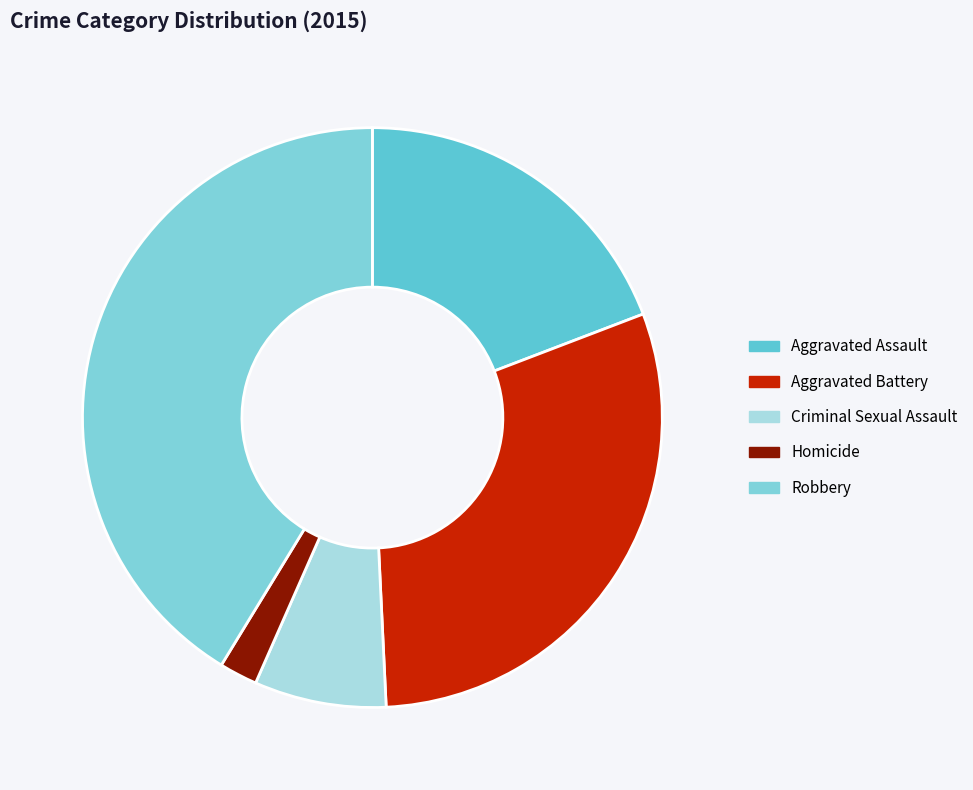

To the nearest percent, what is the average slice percentage?

20%